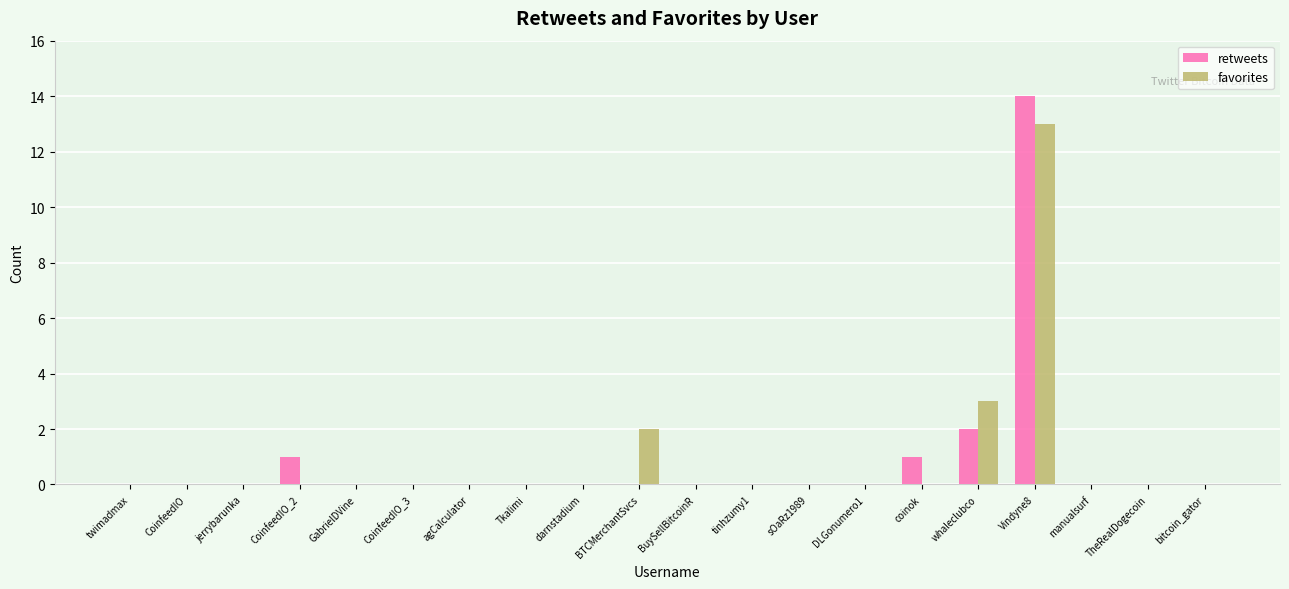

At which category is the sum across all series the highest?

Vindyne8